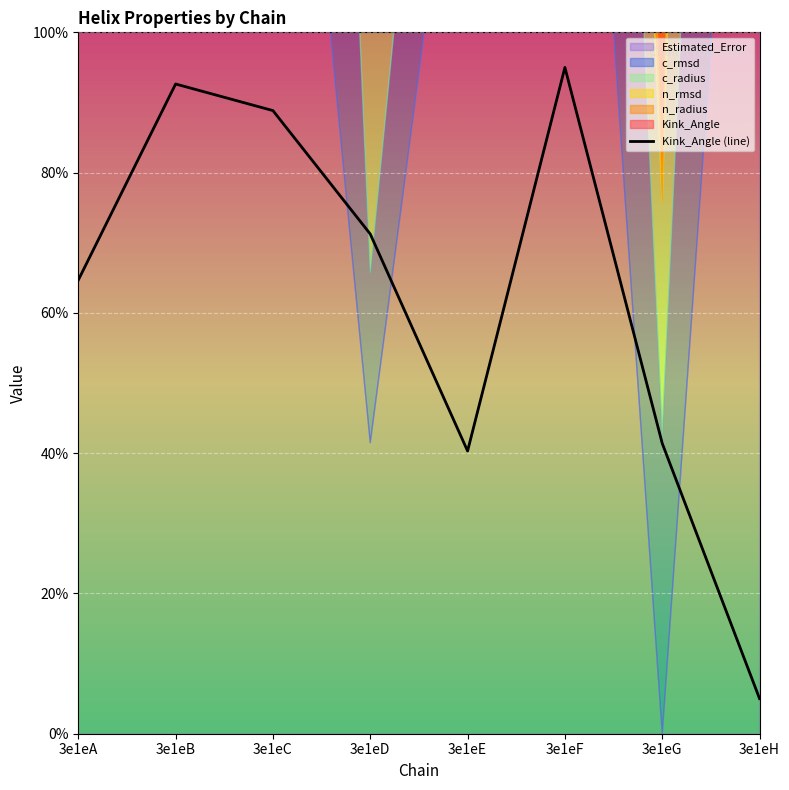

At which category does the data reach its first local peak?

3e1eB